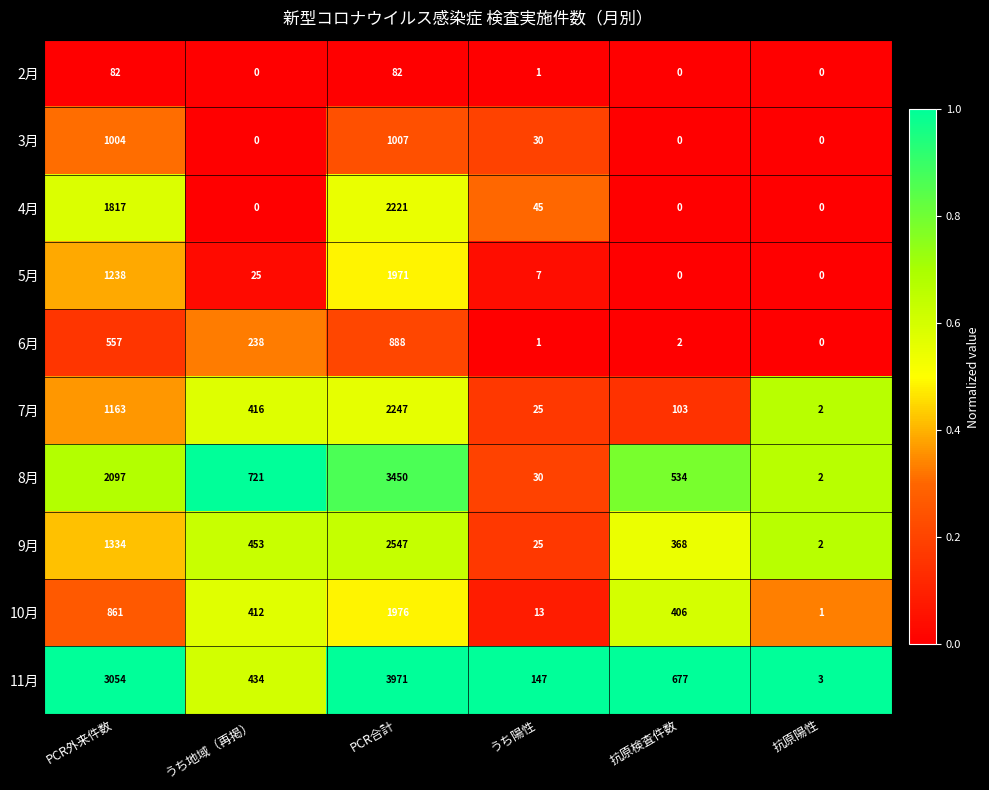

True or false: 11月 has a value of 3971 at PCR合計.

True